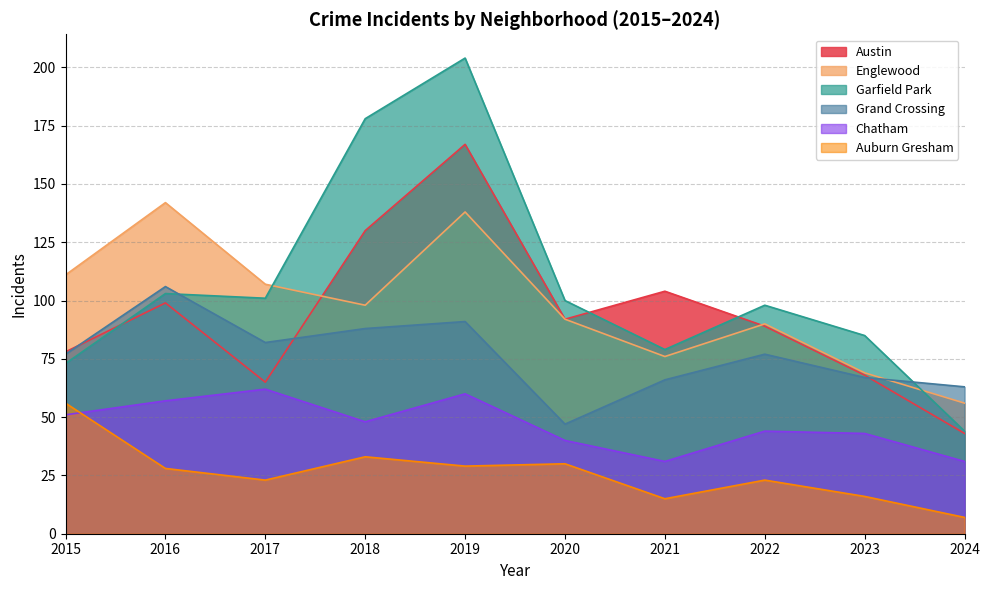

What is the average value of the Garfield Park series?

106